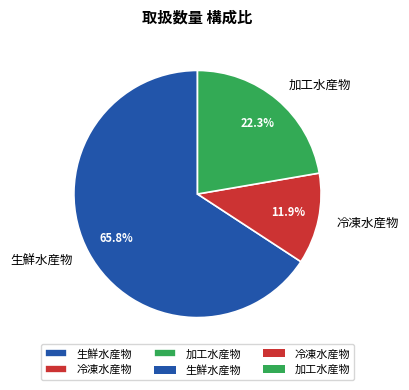

Rank the categories by value from highest to lowest.

生鮮水産物, 加工水産物, 冷凍水産物